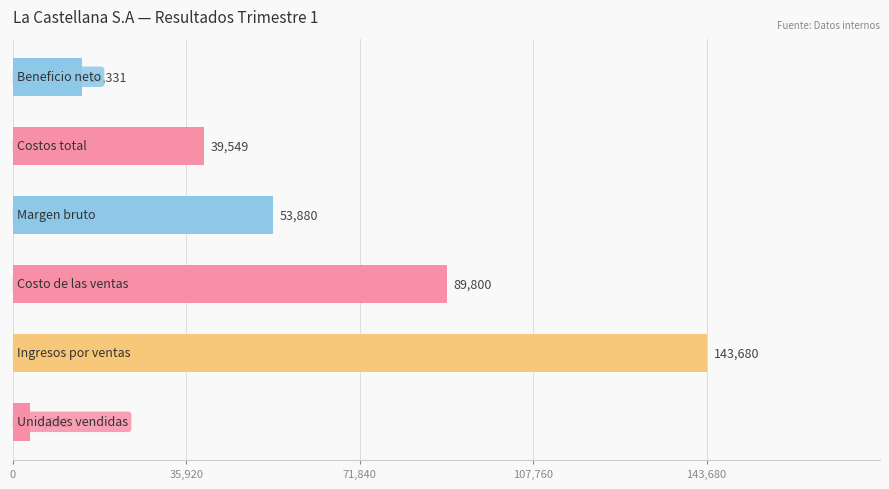

How many series are shown in this chart?

1